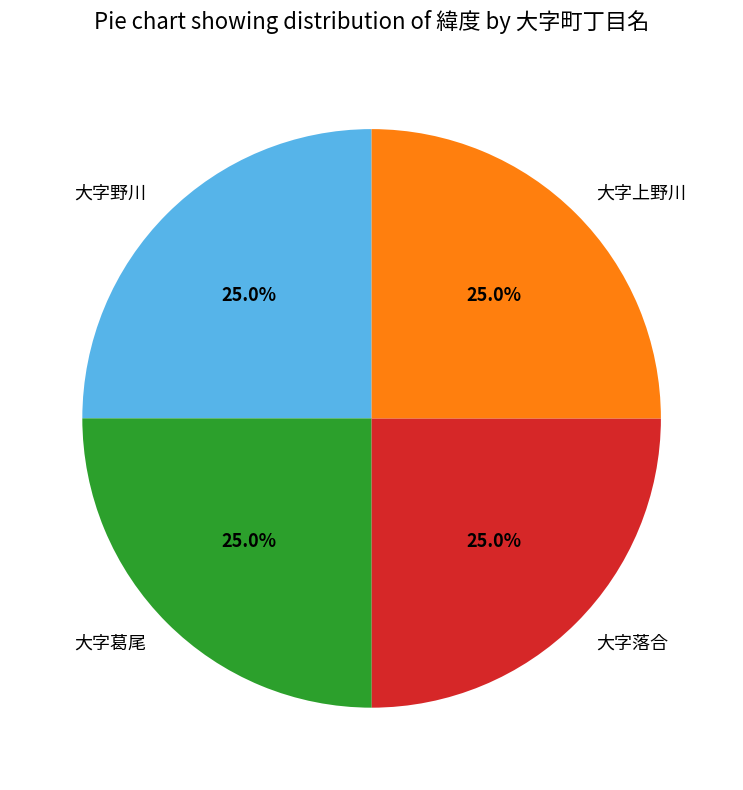

Approximately how many times larger is the value at 大字上野川 compared to 大字落合?

1.0